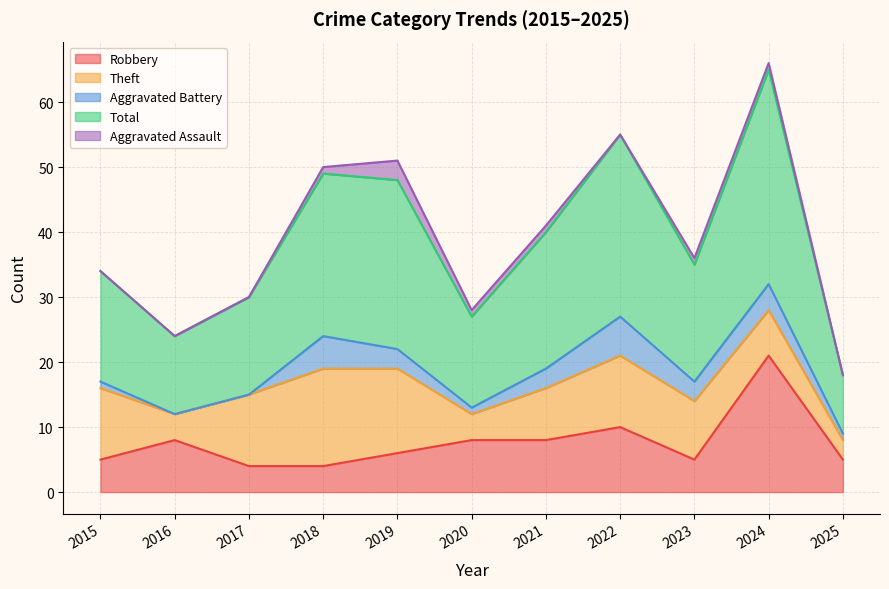

What is the greatest value displayed?

33